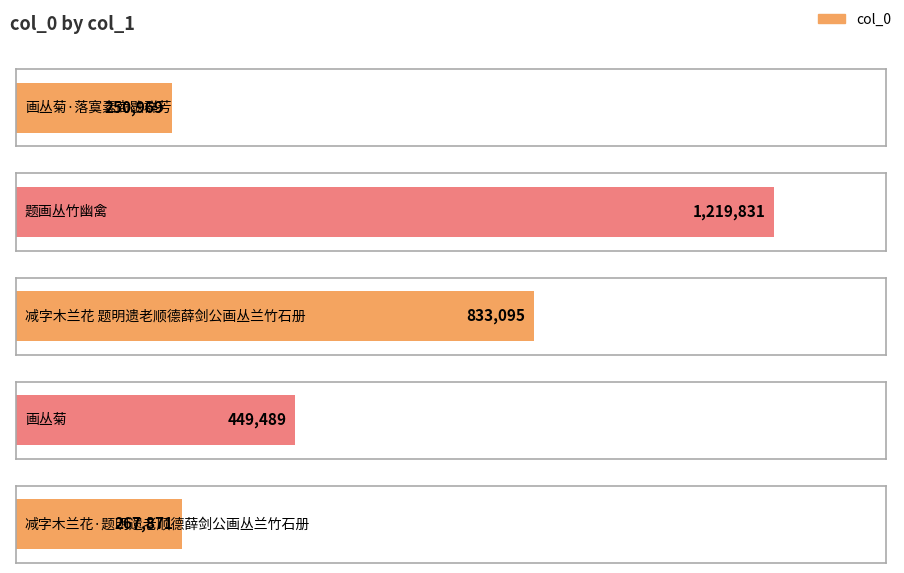

What is the greatest value displayed?

1219831